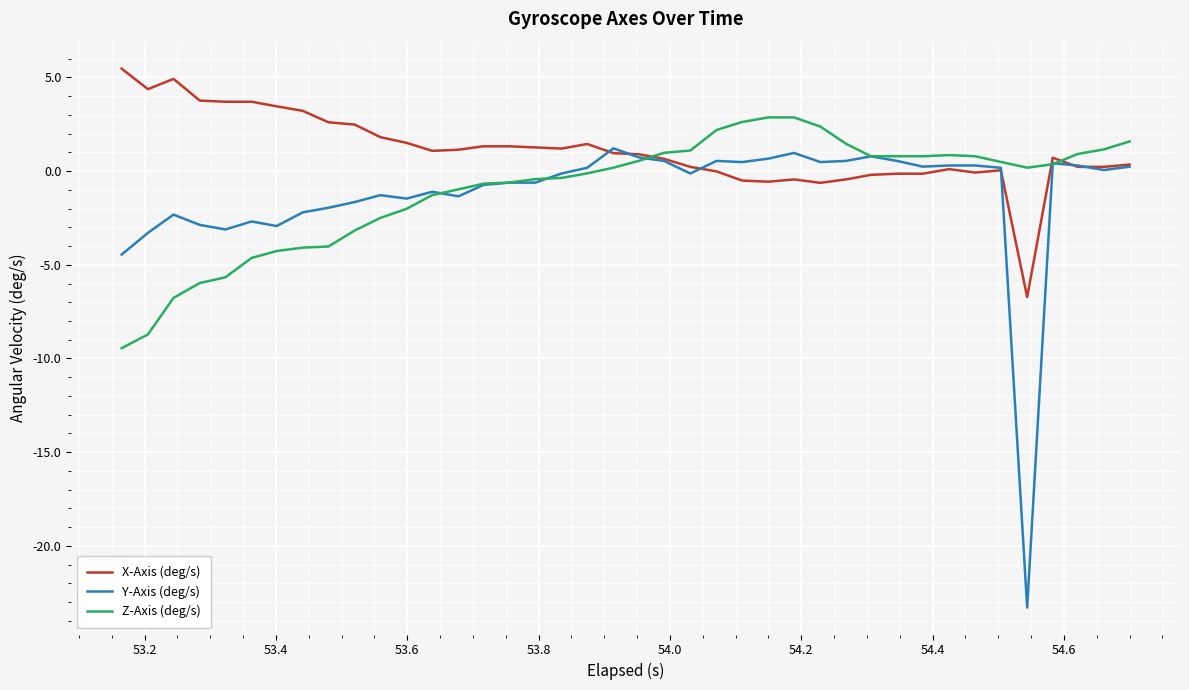

True or false: Z-Axis (deg/s) and X-Axis (deg/s) cross at least once.

True